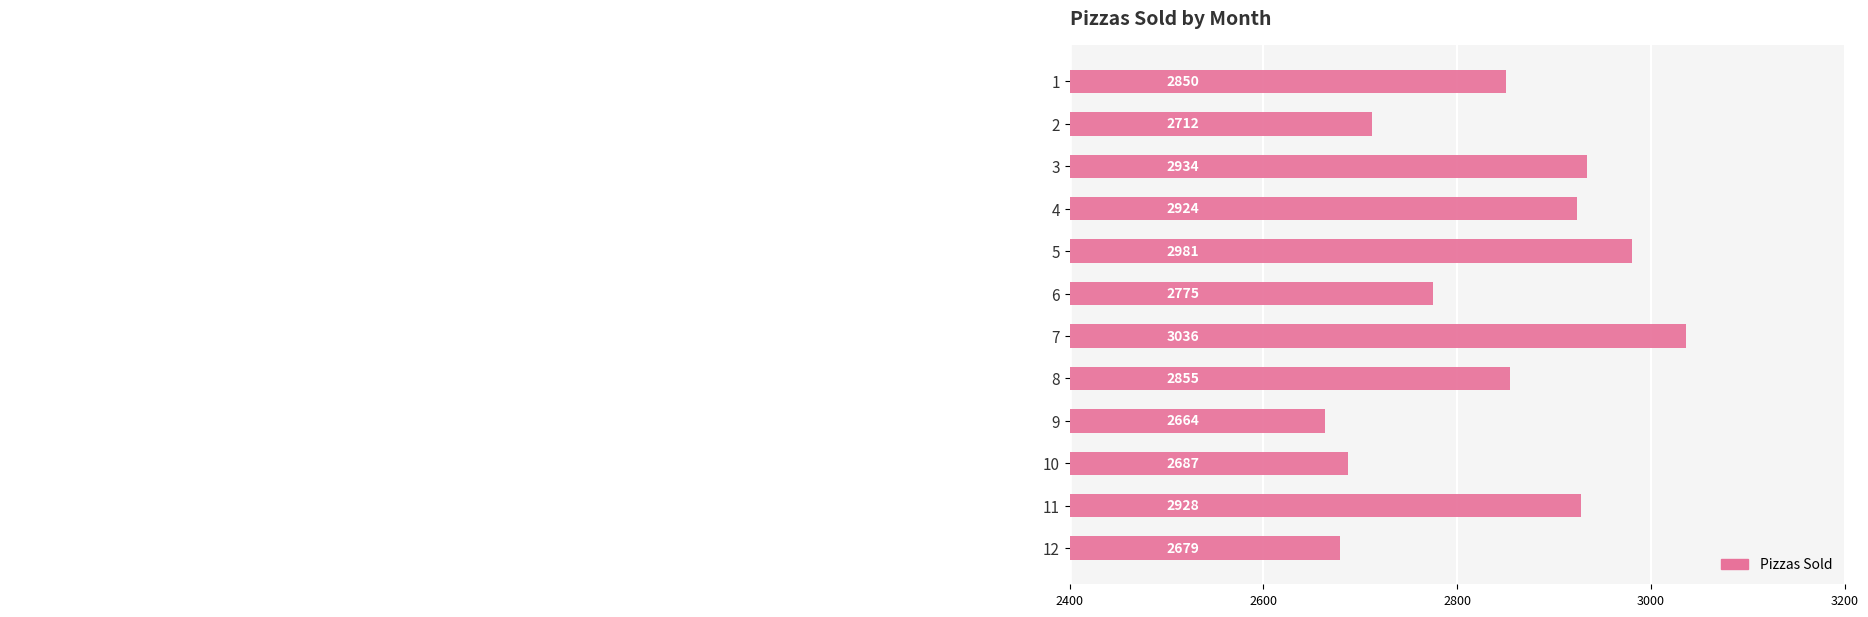

The chart shows a value of 2679 at 12. True or false?

True